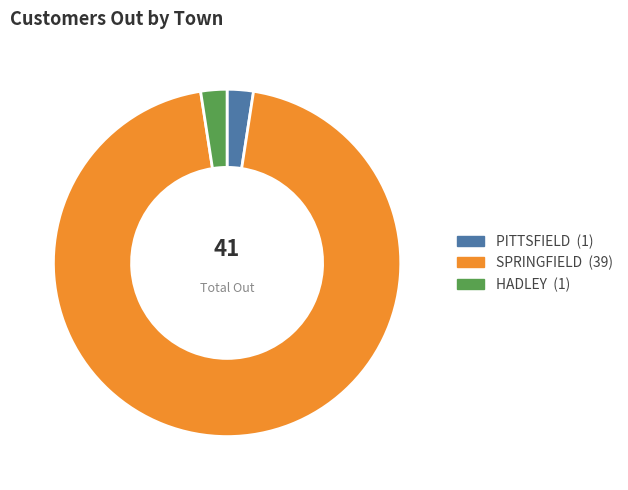

Count the number of slices in the pie.

3